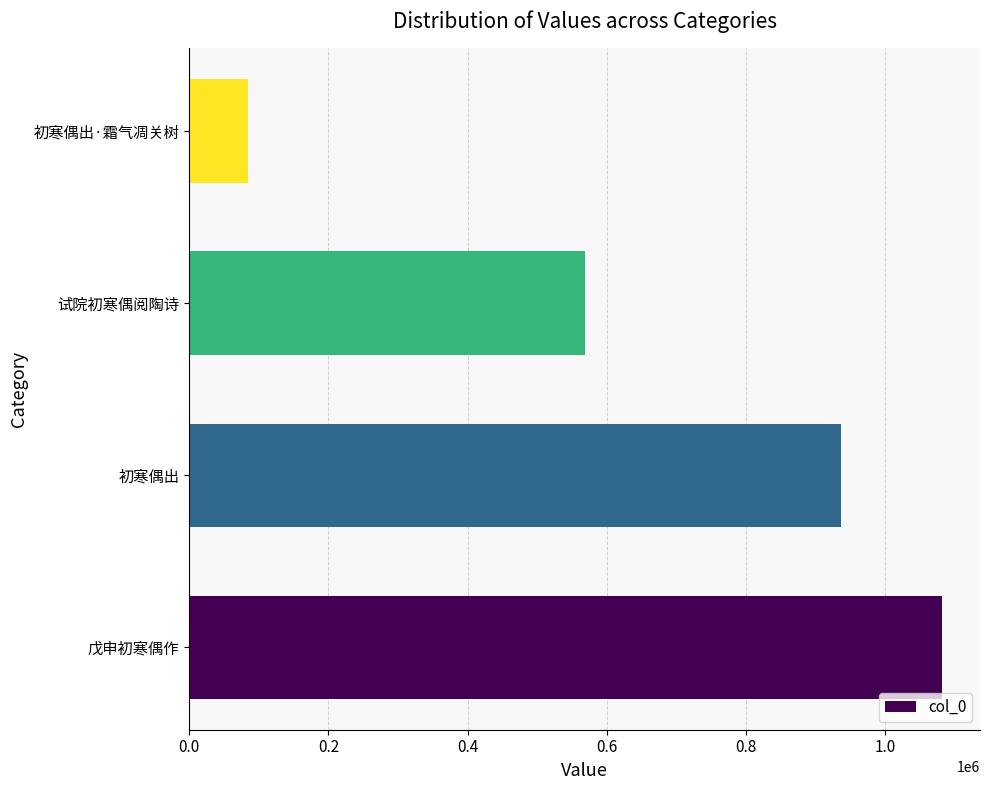

How many values are between 568618 and 1081695?

3